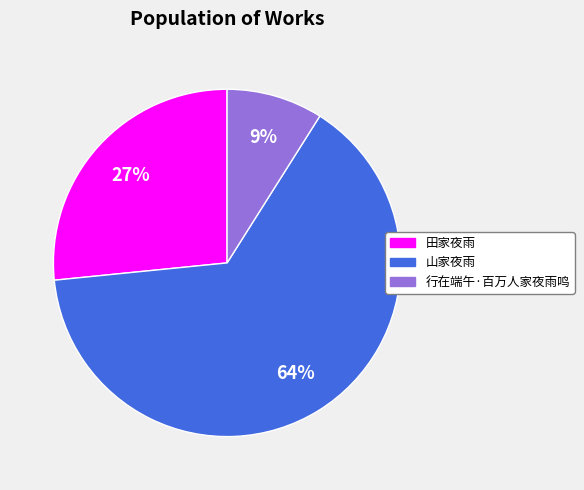

Which slice is the smallest?

行在端午·百万人家夜雨鸣